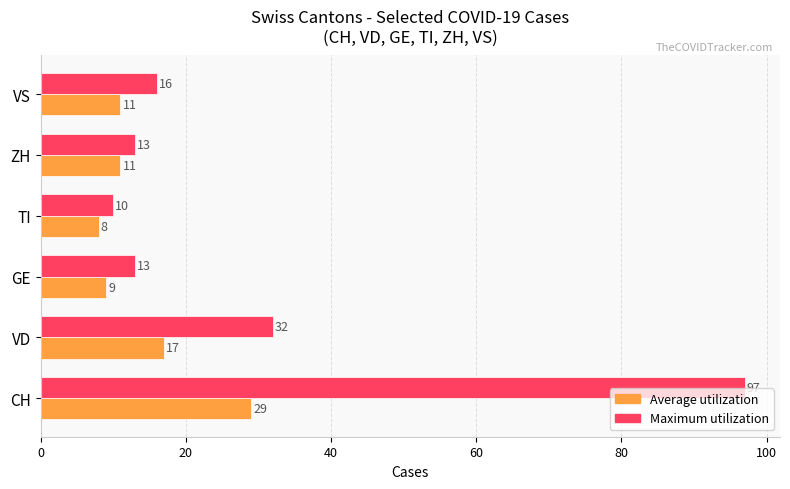

Which category has the lowest value in the Maximum utilization series?

TI